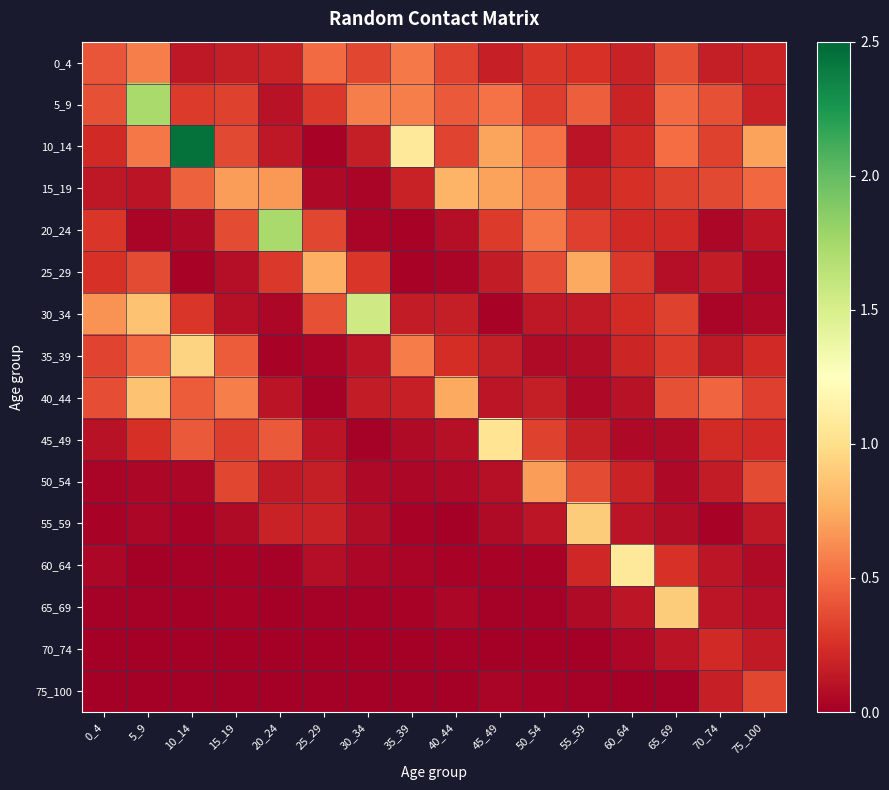

Reading left to right, transcribe all the data shown in this chart.

0_4: 0_4=0.4	5_9=0.6	10_14=0.1	15_19=0.2	20_24=0.2	25_29=0.5	30_34=0.3	35_39=0.5	40_44=0.3	45_49=0.2	50_54=0.3	55_59=0.3	60_64=0.2	65_69=0.4	70_74=0.2	75_100=0.2
5_9: 0_4=0.4	5_9=1.7	10_14=0.3	15_19=0.3	20_24=0.1	25_29=0.3	30_34=0.6	35_39=0.6	40_44=0.4	45_49=0.5	50_54=0.3	55_59=0.4	60_64=0.2	65_69=0.5	70_74=0.4	75_100=0.2
10_14: 0_4=0.2	5_9=0.5	10_14=2.4	15_19=0.4	20_24=0.1	25_29=0.0	30_34=0.2	35_39=1.1	40_44=0.3	45_49=0.7	50_54=0.5	55_59=0.1	60_64=0.2	65_69=0.5	70_74=0.3	75_100=0.7
15_19: 0_4=0.1	5_9=0.1	10_14=0.5	15_19=0.7	20_24=0.7	25_29=0.1	30_34=0.0	35_39=0.2	40_44=0.8	45_49=0.7	50_54=0.6	55_59=0.2	60_64=0.2	65_69=0.3	70_74=0.4	75_100=0.5
20_24: 0_4=0.3	5_9=0.0	10_14=0.1	15_19=0.4	20_24=1.7	25_29=0.3	30_34=0.0	35_39=0.0	40_44=0.1	45_49=0.3	50_54=0.5	55_59=0.3	60_64=0.2	65_69=0.2	70_74=0.0	75_100=0.1
25_29: 0_4=0.3	5_9=0.4	10_14=0.0	15_19=0.1	20_24=0.3	25_29=0.8	30_34=0.3	35_39=0.0	40_44=0.0	45_49=0.2	50_54=0.4	55_59=0.7	60_64=0.3	65_69=0.1	70_74=0.2	75_100=0.0
30_34: 0_4=0.7	5_9=0.9	10_14=0.3	15_19=0.1	20_24=0.0	25_29=0.4	30_34=1.6	35_39=0.2	40_44=0.2	45_49=0.0	50_54=0.1	55_59=0.1	60_64=0.2	65_69=0.3	70_74=0.0	75_100=0.1
35_39: 0_4=0.3	5_9=0.5	10_14=0.9	15_19=0.4	20_24=0.0	25_29=0.0	30_34=0.1	35_39=0.6	40_44=0.2	45_49=0.2	50_54=0.1	55_59=0.1	60_64=0.2	65_69=0.3	70_74=0.1	75_100=0.2
40_44: 0_4=0.4	5_9=0.9	10_14=0.4	15_19=0.6	20_24=0.1	25_29=0.0	30_34=0.1	35_39=0.2	40_44=0.7	45_49=0.1	50_54=0.2	55_59=0.0	60_64=0.1	65_69=0.4	70_74=0.5	75_100=0.3
45_49: 0_4=0.1	5_9=0.2	10_14=0.4	15_19=0.3	20_24=0.4	25_29=0.1	30_34=0.0	35_39=0.1	40_44=0.1	45_49=1.0	50_54=0.3	55_59=0.2	60_64=0.1	65_69=0.1	70_74=0.2	75_100=0.2
50_54: 0_4=0.0	5_9=0.0	10_14=0.0	15_19=0.3	20_24=0.1	25_29=0.2	30_34=0.1	35_39=0.0	40_44=0.1	45_49=0.1	50_54=0.7	55_59=0.4	60_64=0.2	65_69=0.1	70_74=0.1	75_100=0.4
55_59: 0_4=0.0	5_9=0.0	10_14=0.0	15_19=0.1	20_24=0.2	25_29=0.2	30_34=0.1	35_39=0.0	40_44=0.0	45_49=0.1	50_54=0.1	55_59=0.9	60_64=0.1	65_69=0.1	70_74=0.0	75_100=0.1
60_64: 0_4=0.0	5_9=0.0	10_14=0.0	15_19=0.0	20_24=0.0	25_29=0.1	30_34=0.0	35_39=0.0	40_44=0.0	45_49=0.0	50_54=0.0	55_59=0.2	60_64=1.1	65_69=0.3	70_74=0.1	75_100=0.1
65_69: 0_4=0.0	5_9=0.0	10_14=0.0	15_19=0.0	20_24=0.0	25_29=0.0	30_34=0.0	35_39=0.0	40_44=0.0	45_49=0.0	50_54=0.0	55_59=0.1	60_64=0.1	65_69=0.9	70_74=0.1	75_100=0.1
70_74: 0_4=0.0	5_9=0.0	10_14=0.0	15_19=0.0	20_24=0.0	25_29=0.0	30_34=0.0	35_39=0.0	40_44=0.0	45_49=0.0	50_54=0.0	55_59=0.0	60_64=0.0	65_69=0.1	70_74=0.2	75_100=0.1
75_100: 0_4=0.0	5_9=0.0	10_14=0.0	15_19=0.0	20_24=0.0	25_29=0.0	30_34=0.0	35_39=0.0	40_44=0.0	45_49=0.0	50_54=0.0	55_59=0.0	60_64=0.0	65_69=0.0	70_74=0.2	75_100=0.3